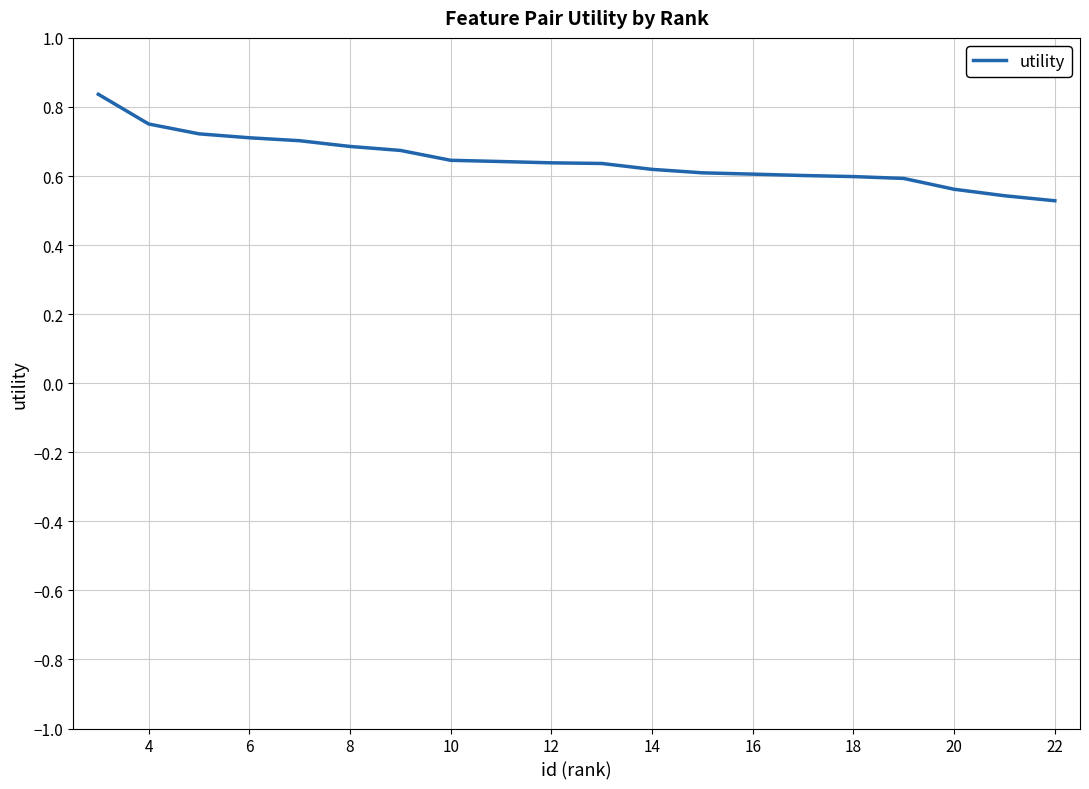

What is the difference between the maximum and minimum values?

0.3